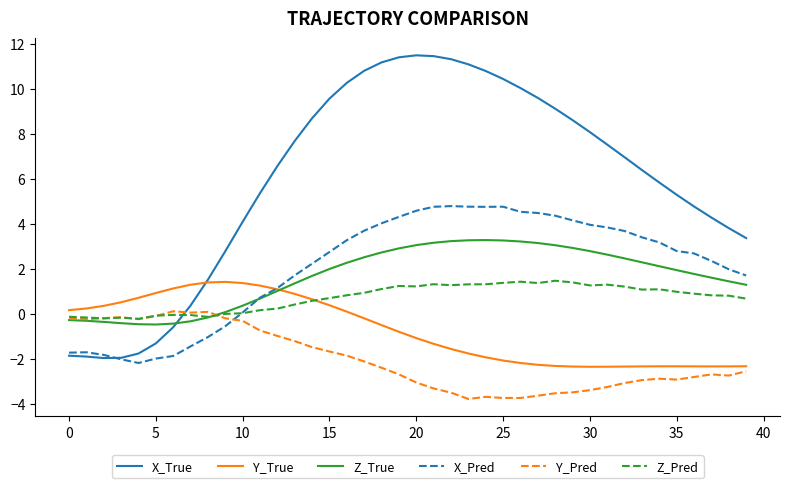

What is the highest value of the Y_True series?

1.4